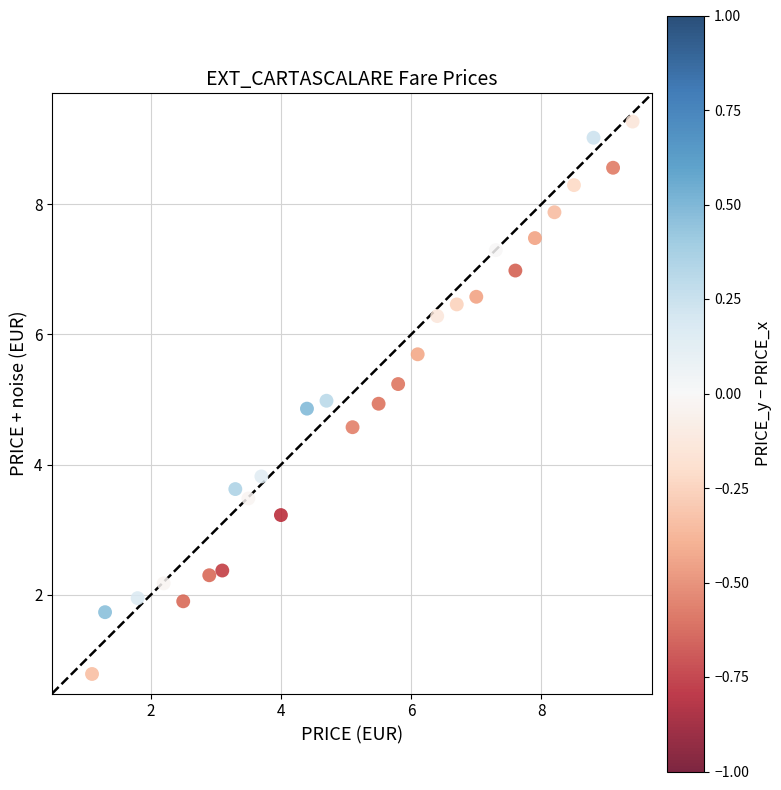

What is the range of Y values (max minus min)?

8.5